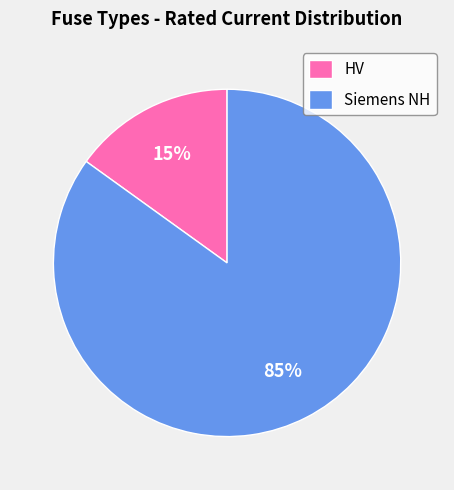

Which has a higher value, Siemens NH or HV?

Siemens NH